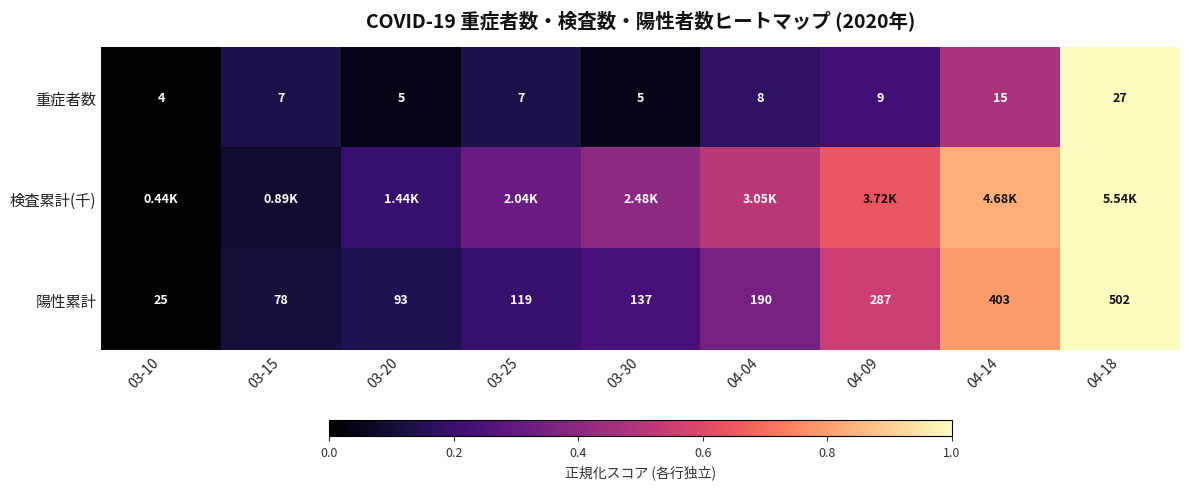

What is the highest value of the 検査累計(千) series?

1.0